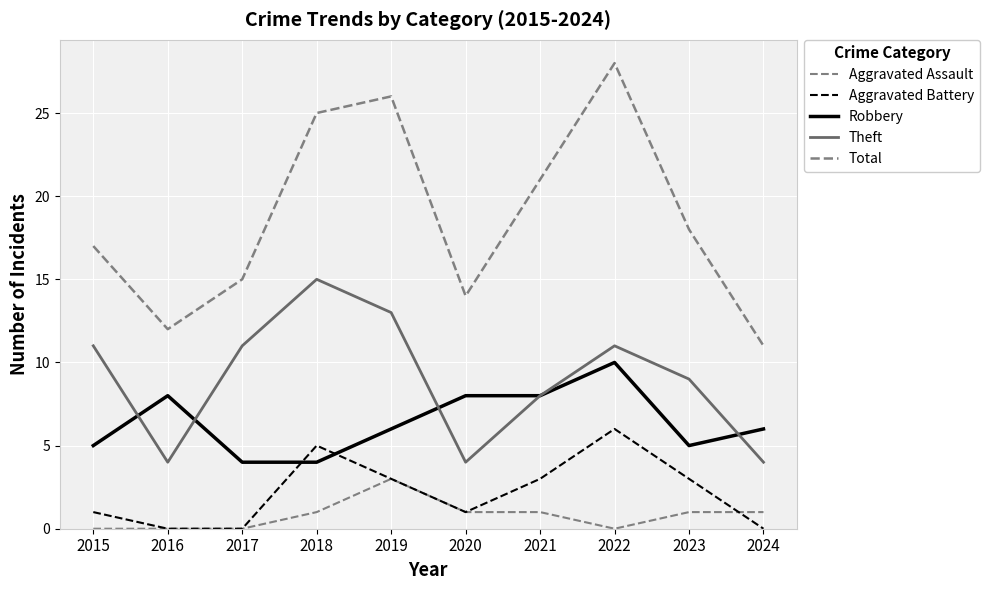

Count the number of categories in the chart.

10